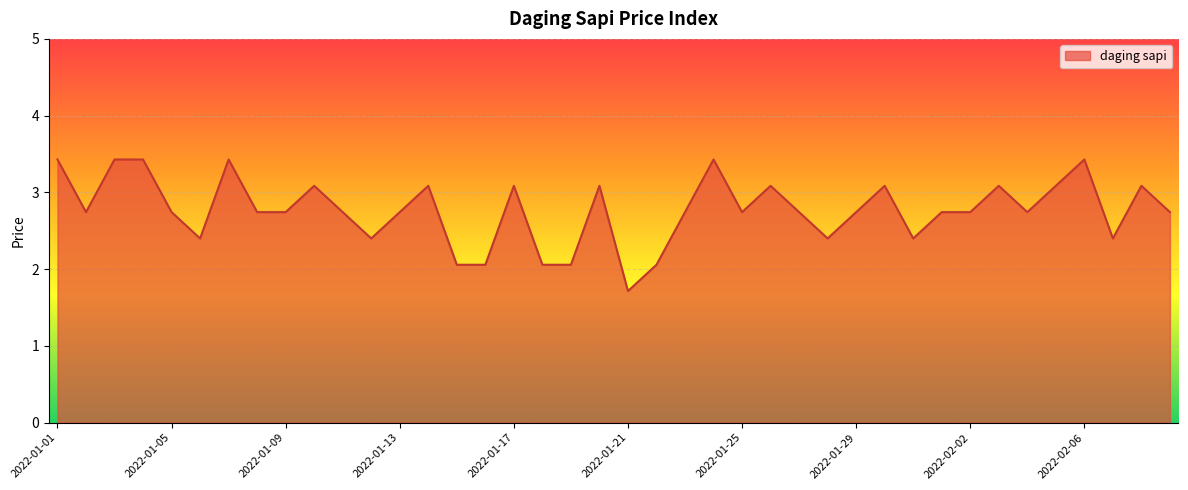

What is the greatest value displayed?

3.4